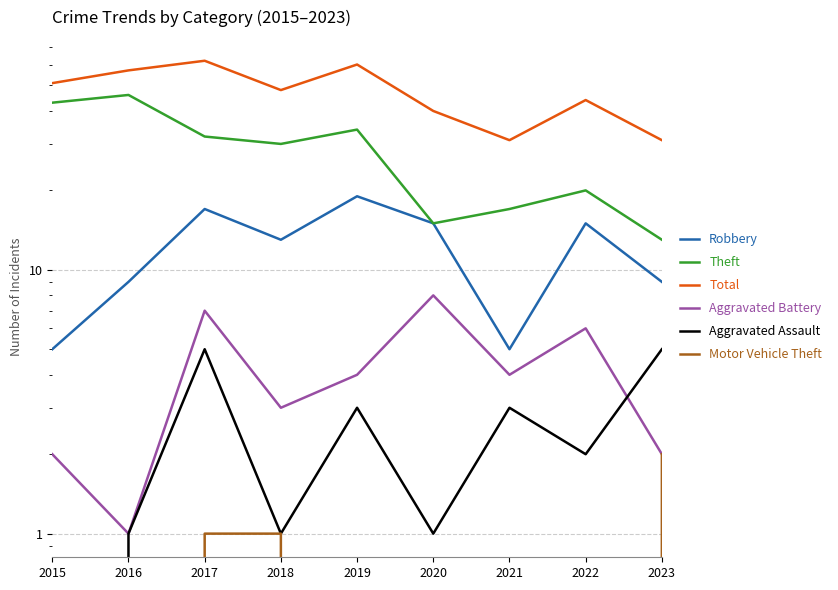

What is the sum of all Motor Vehicle Theft values?

4